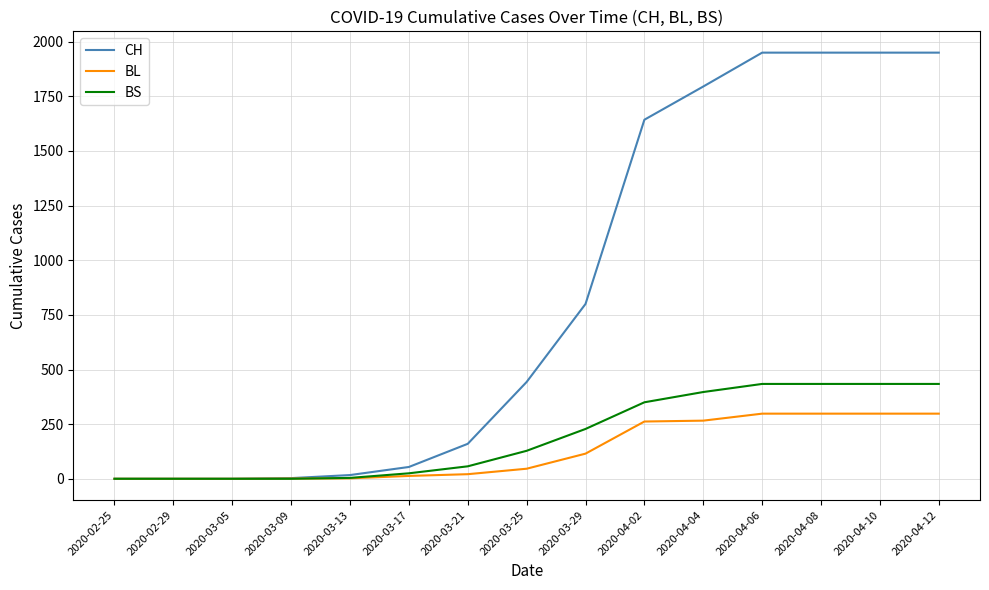

Which series has the widest spread of values?

CH